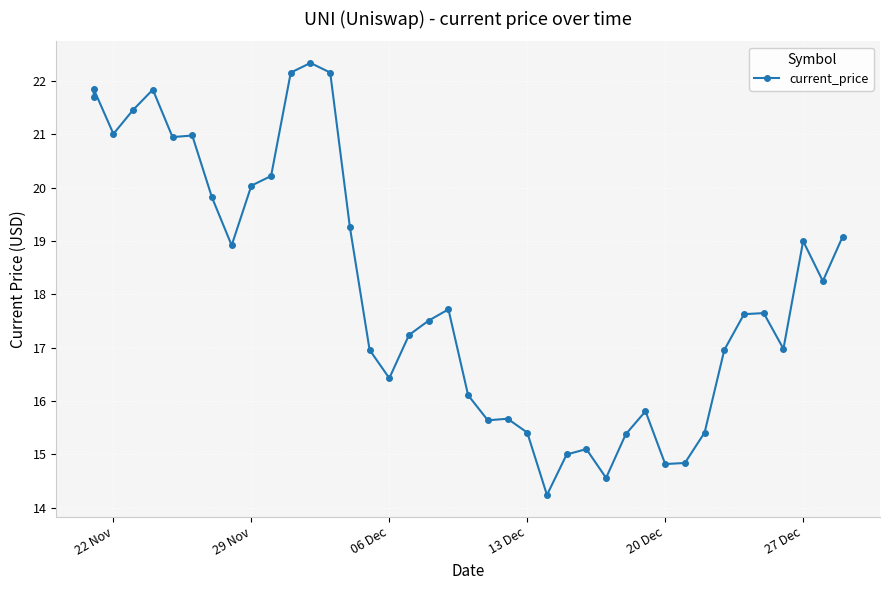

The chart shows a value of 21.7 at 22 Nov. True or false?

True